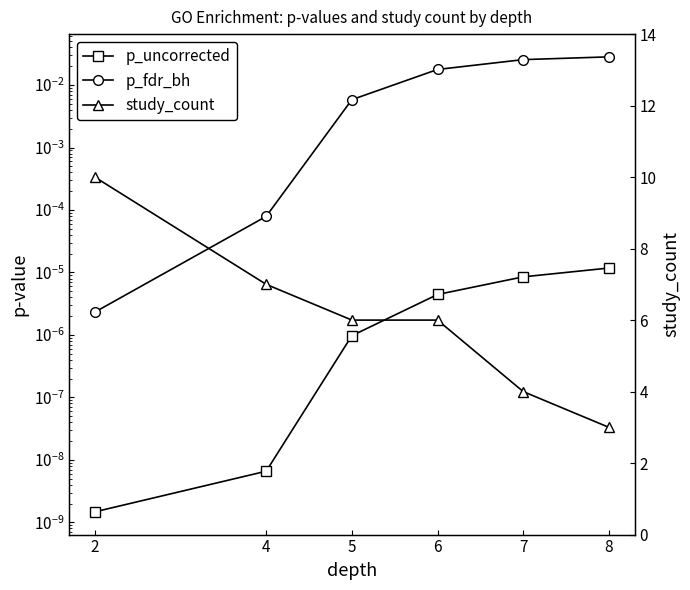

Is this an area chart (filled region under the line)?

No